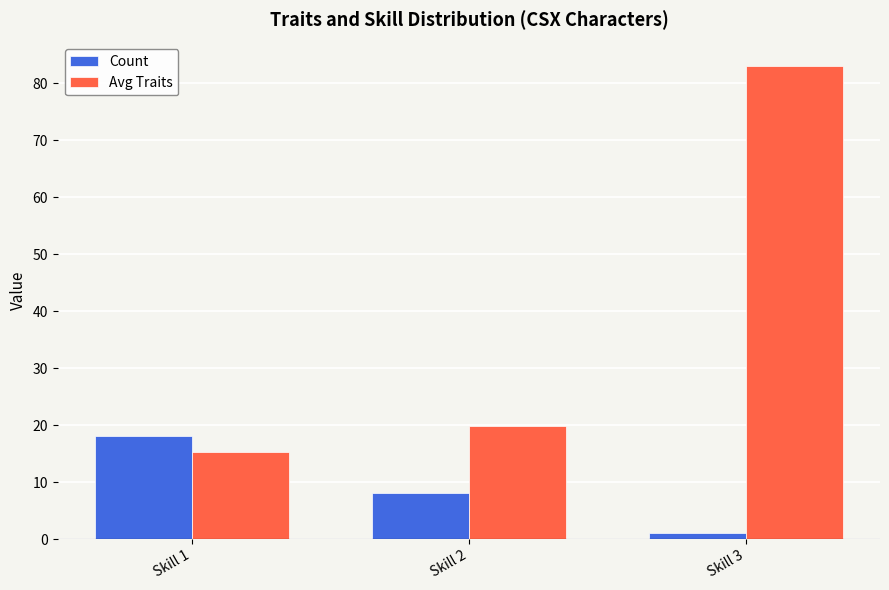

How many distinct data groups are displayed?

2